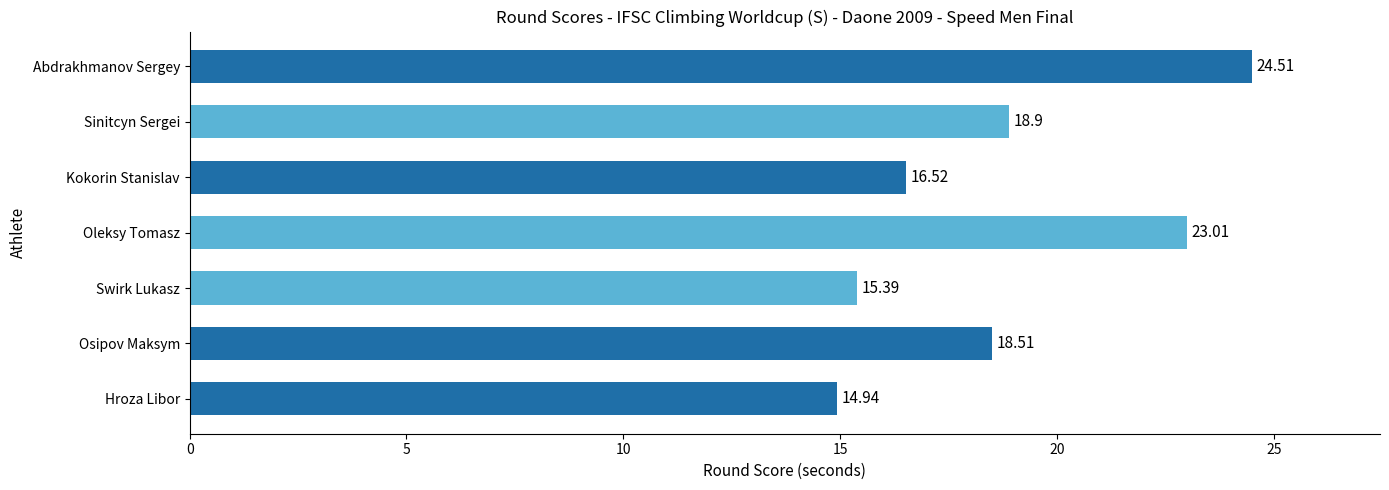

List the labels in order of value, largest first.

Abdrakhmanov Sergey, Oleksy Tomasz, Sinitcyn Sergei, Osipov Maksym, Kokorin Stanislav, Swirk Lukasz, Hroza Libor